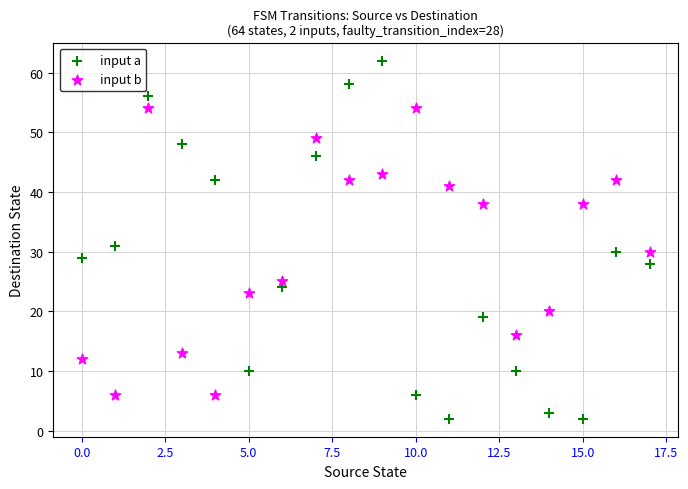

In the input a series, what Y value is closest to 32?

31